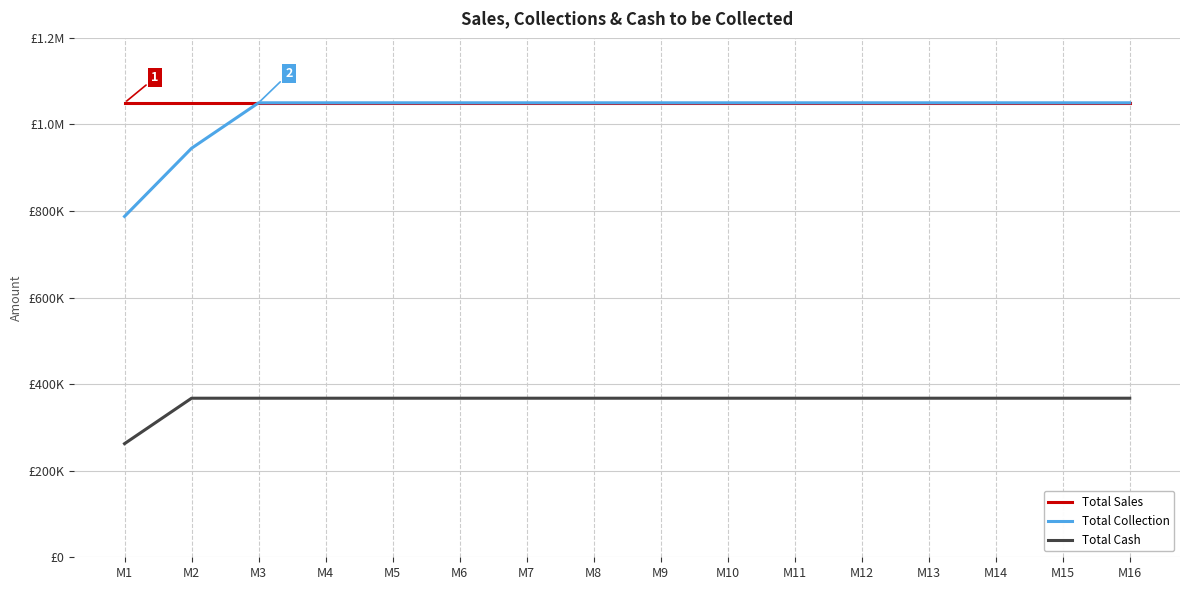

Is it true that Total Collection equals 695447 at M5?

False